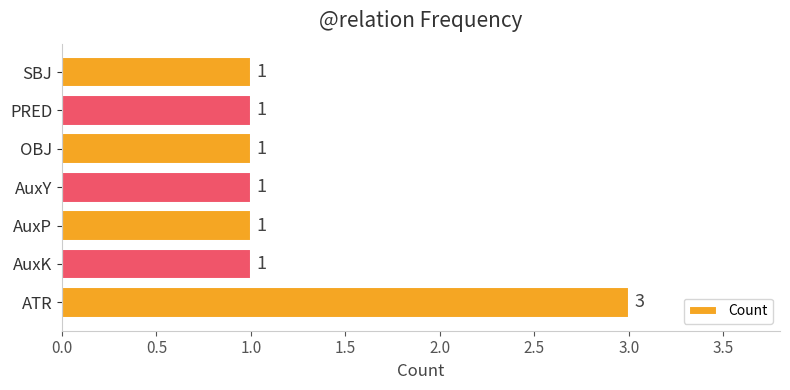

Reading bottom to top, list all the values displayed in this chart.

3	1	1	1	1	1	1